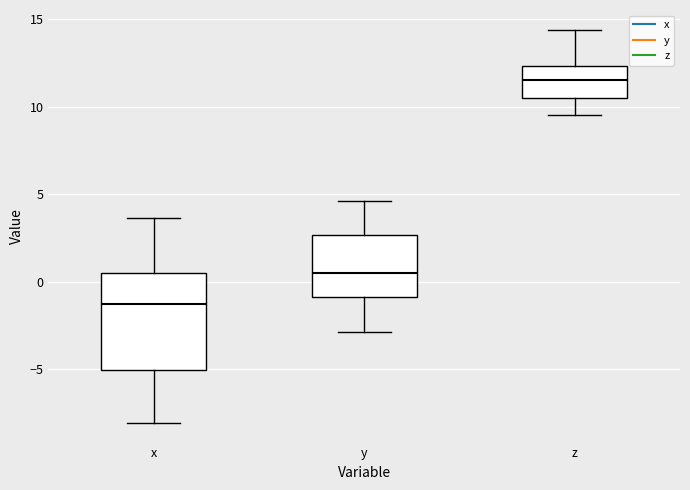

Which box is the tallest, from its lower edge to its upper edge?

x